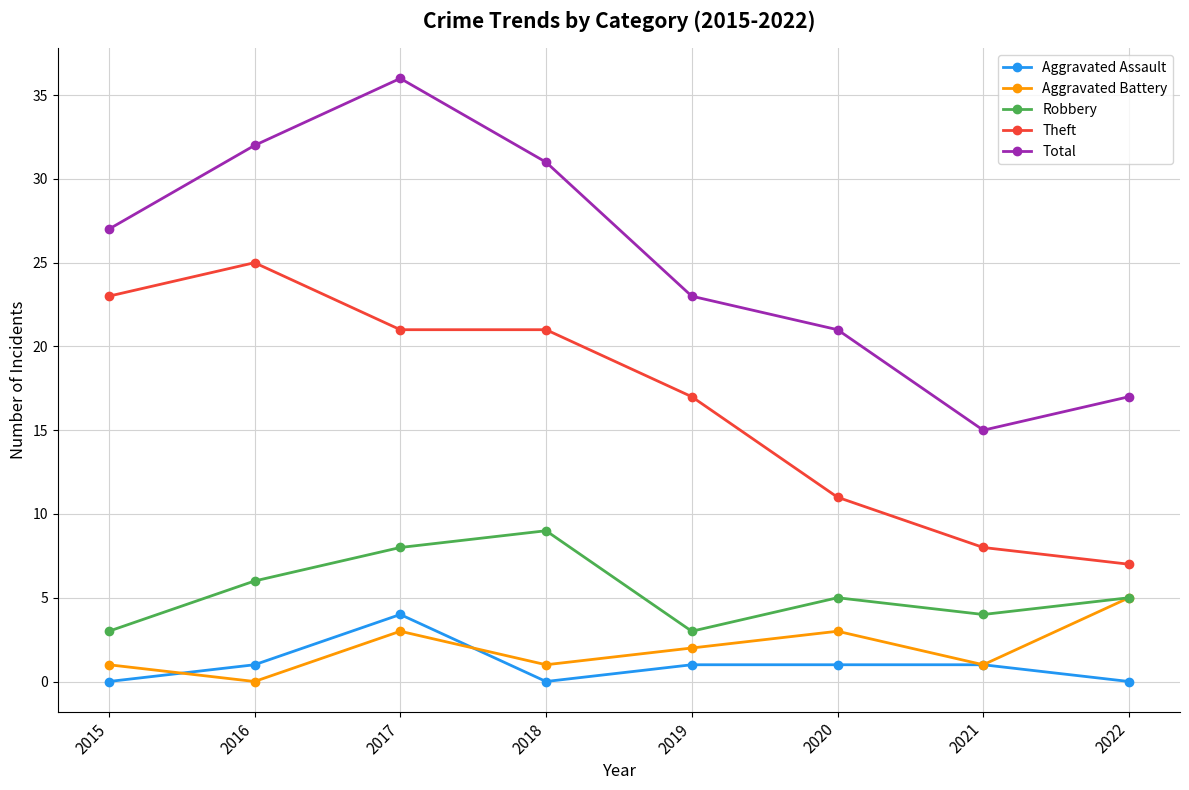

What is the value of the Total point at the 5th from the left?

23